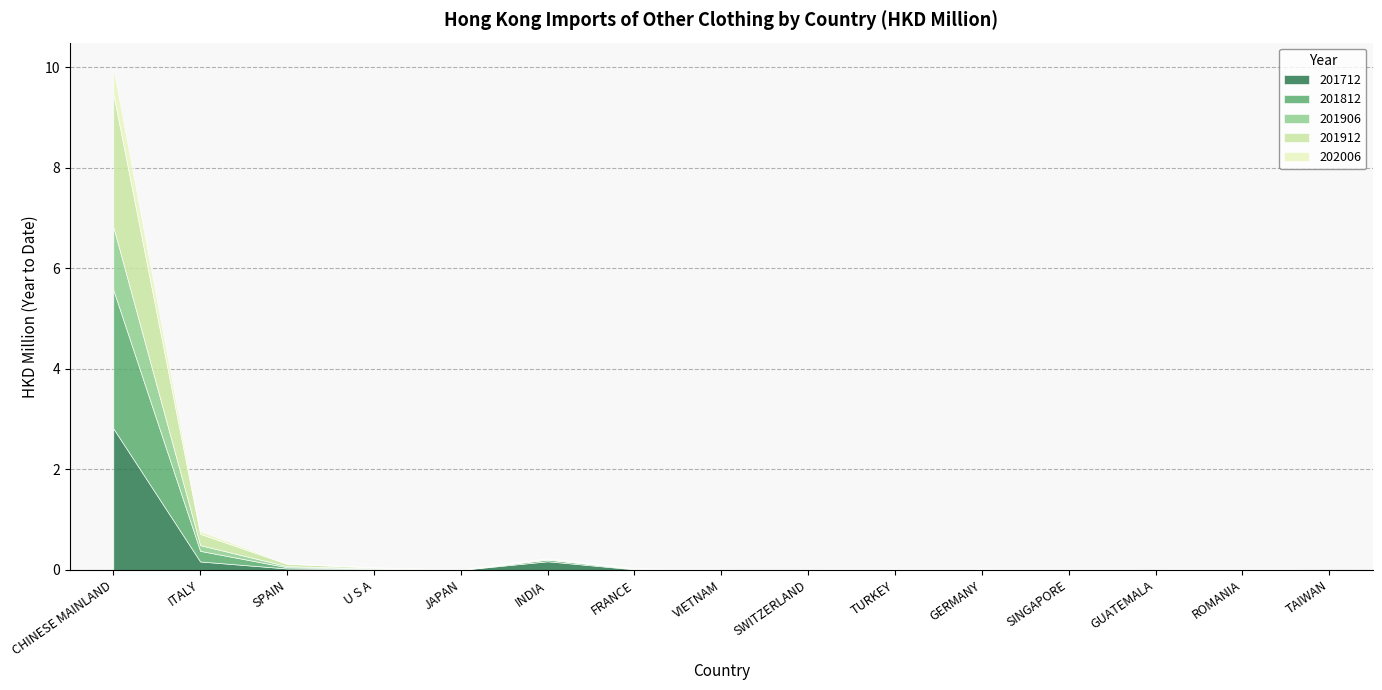

The 201712 series shows 1.5 at CHINESE MAINLAND. True or false?

False